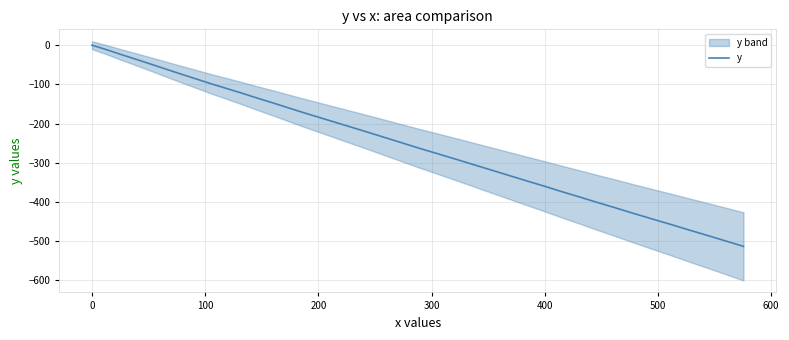

Does the chart display data point markers on the line(s)?

No